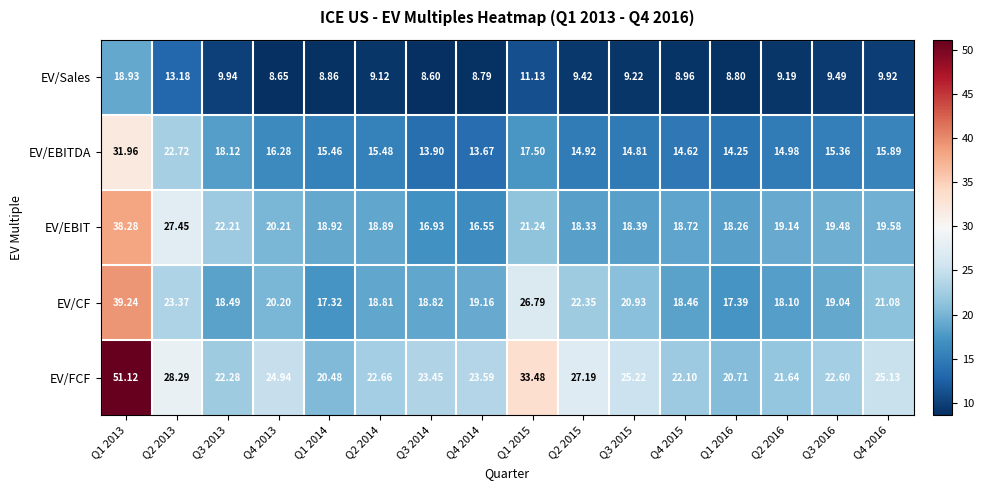

Which series has the largest total across all categories?

EV/FCF